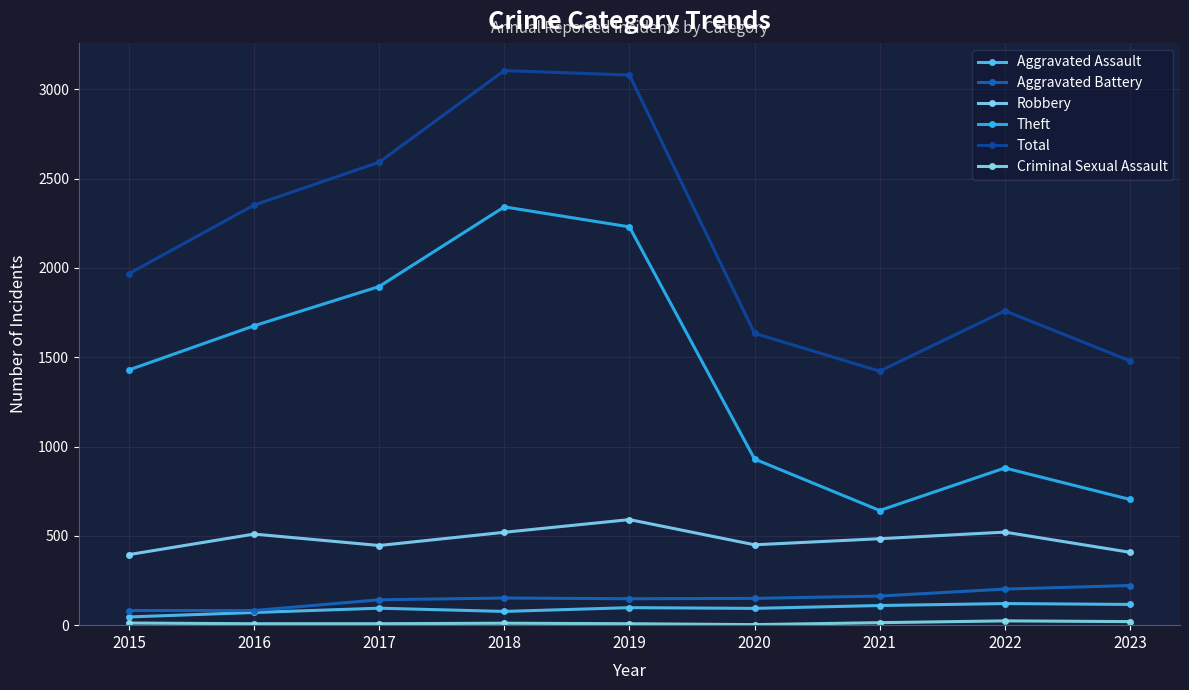

True or false: Robbery and Criminal Sexual Assault intersect in this chart.

False